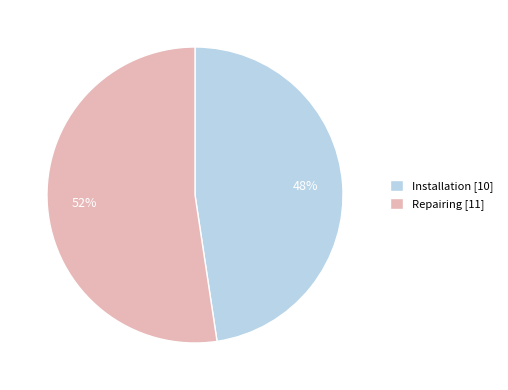

To the nearest percent, what portion does Installation represent?

48%